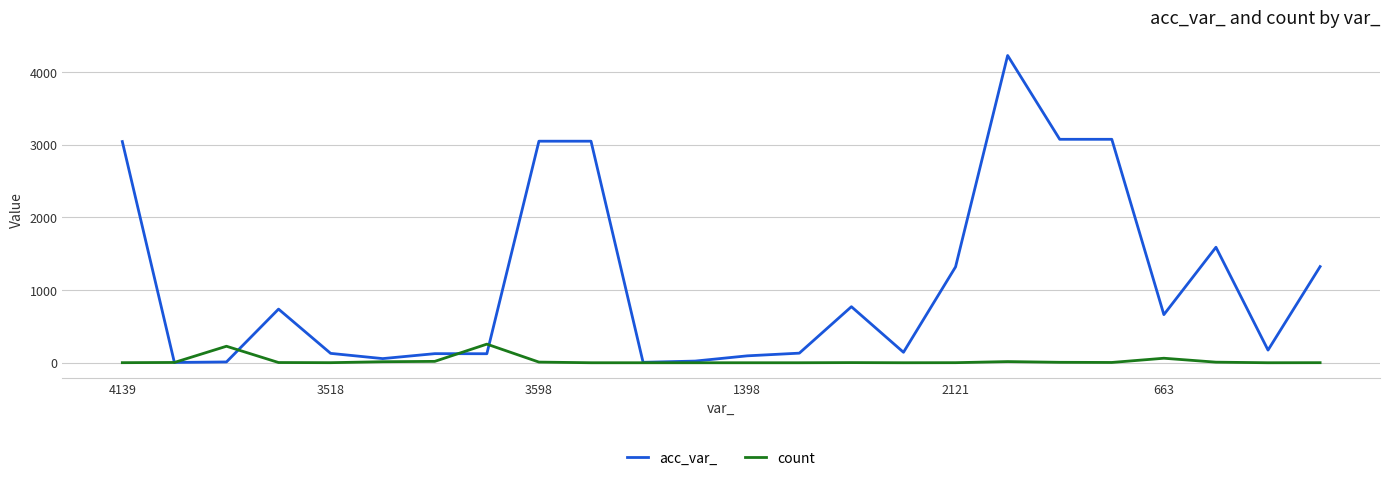

Rank the series by their average value, from lowest to highest.

count, acc_var_